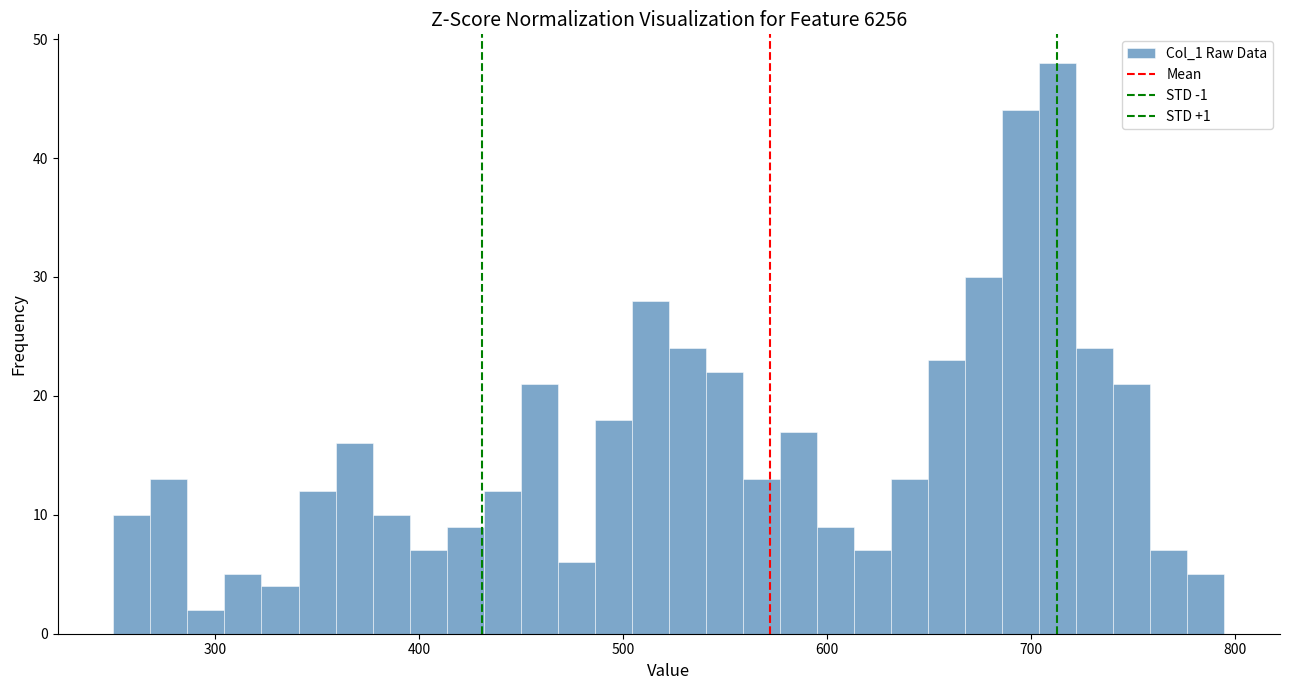

Around what value on the x-axis is the tallest bar? Give the approximate position of its centre, as read against the axis.

710